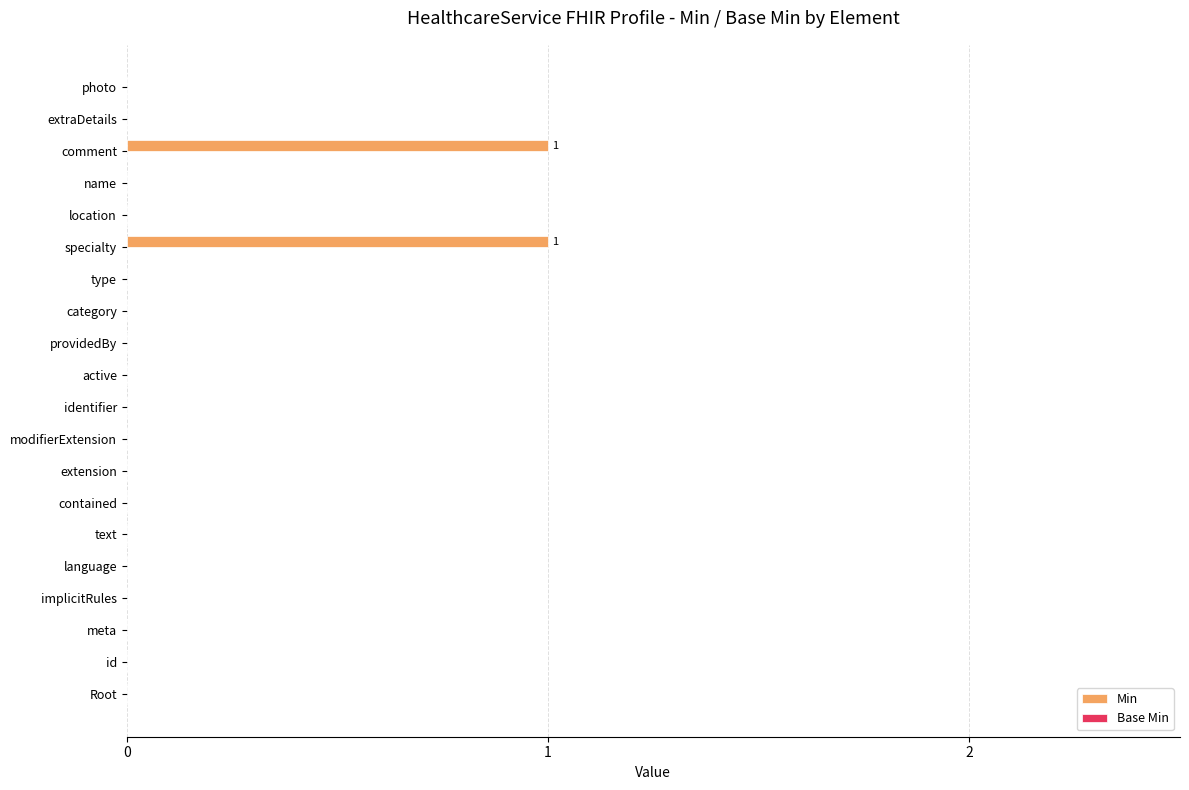

True or false: the data shows 0 at extraDetails.

True